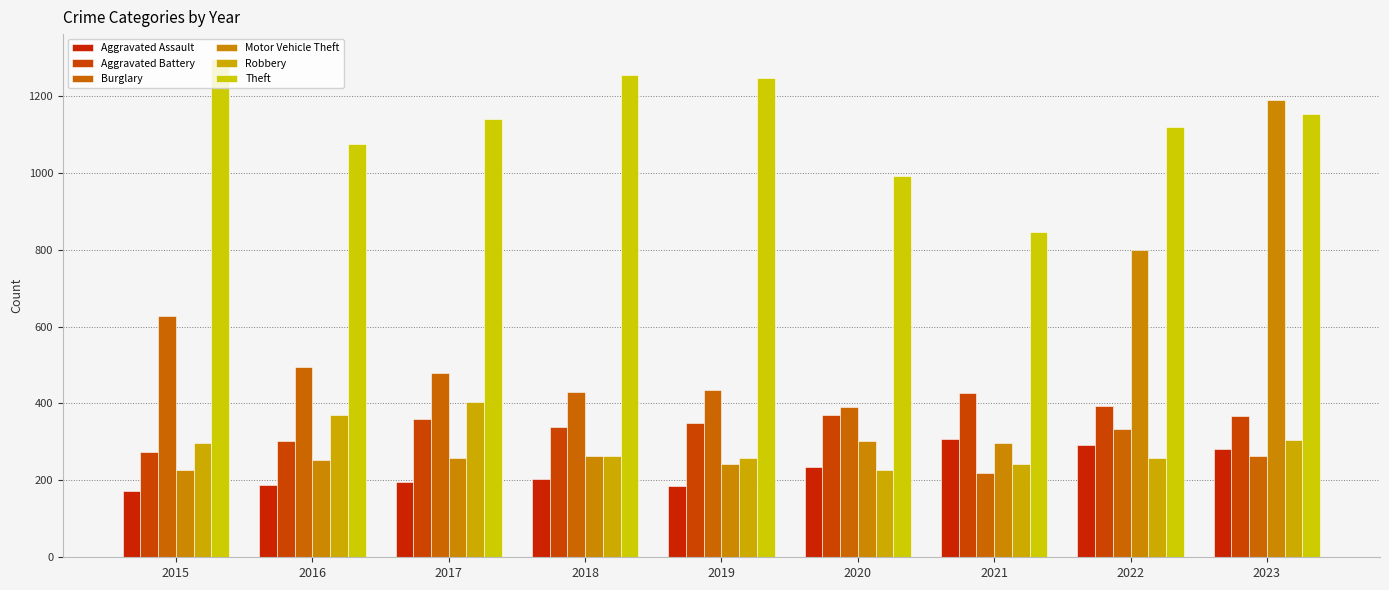

Where does the Aggravated Battery series first go above 359?

2020